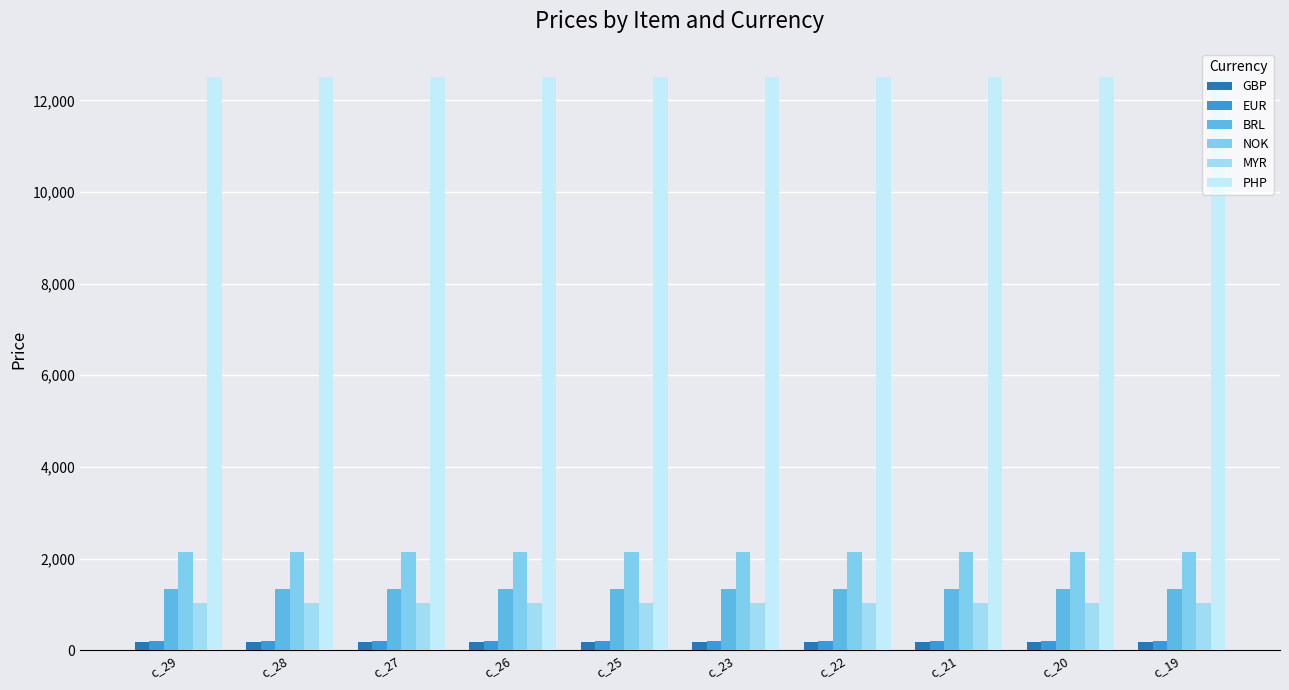

What is the minimum value shown in the chart?

179